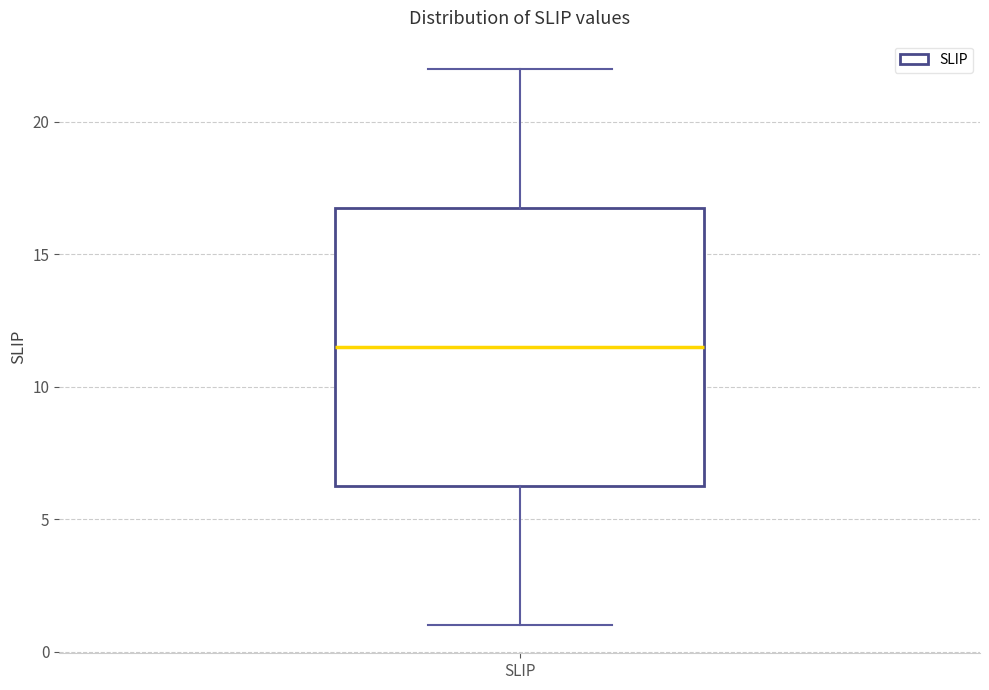

Where does the median line of the box for SLIP sit on the y-axis? The values are not printed on the chart, so give them approximately, as read against the axis.

11.5